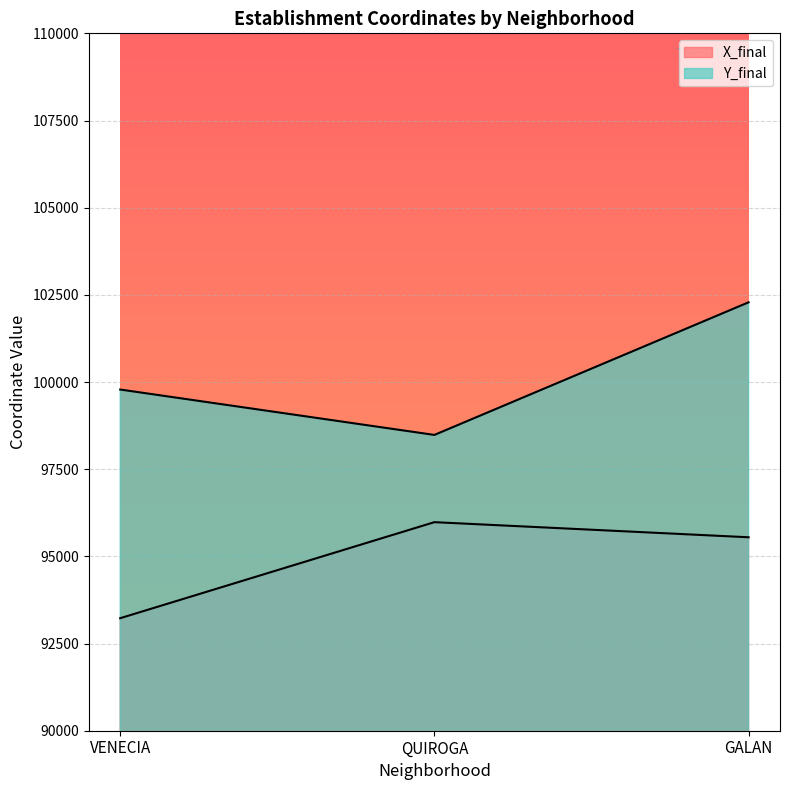

Which has a higher value, VENECIA or GALAN?

GALAN